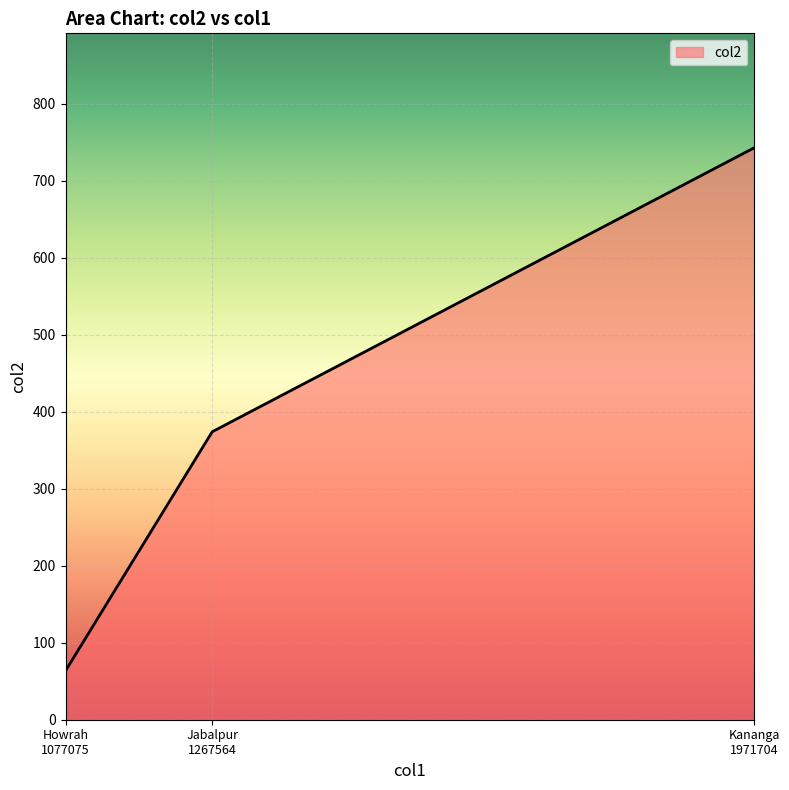

What is the average value?

393.5